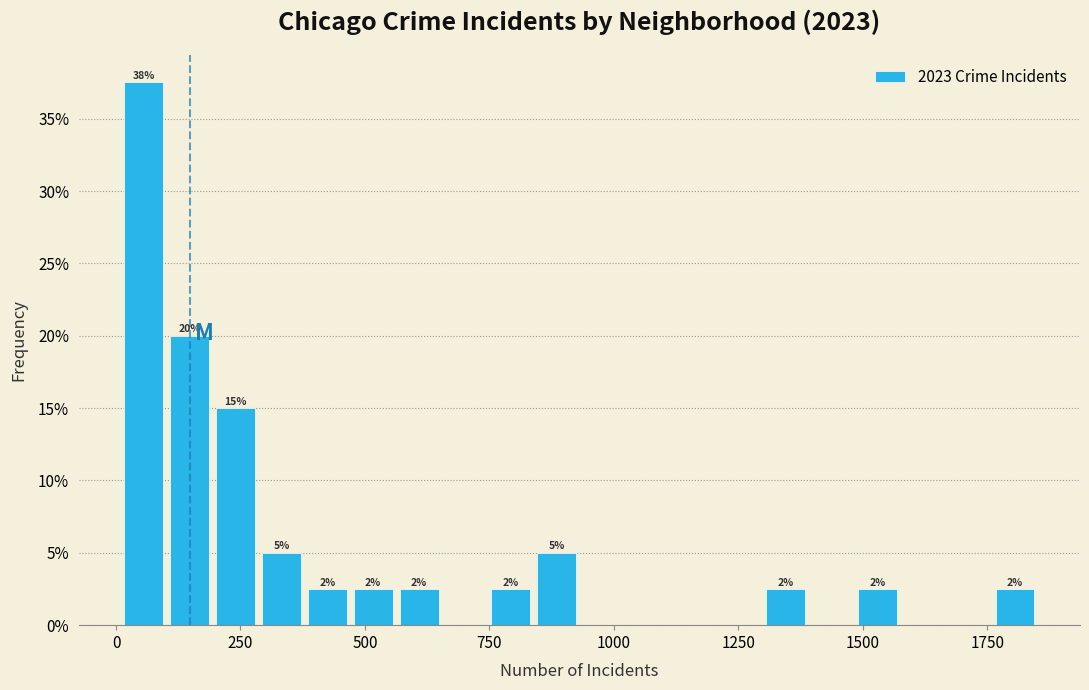

Around what value on the x-axis is the tallest bar? Give the approximate position of its centre, as read against the axis.

50